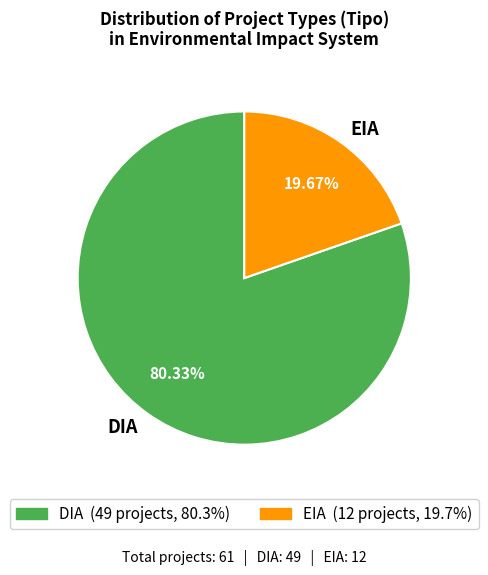

Is DIA the majority of the pie?

Yes